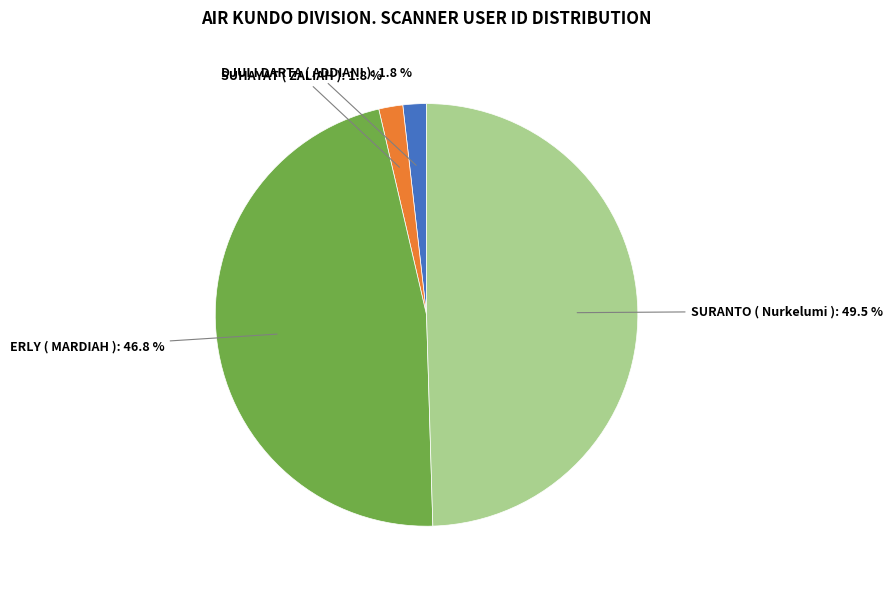

To the nearest percent, what is the combined percentage of SUHAYAT ( ZALIAH ) and SURANTO ( Nurkelumi )?

51%